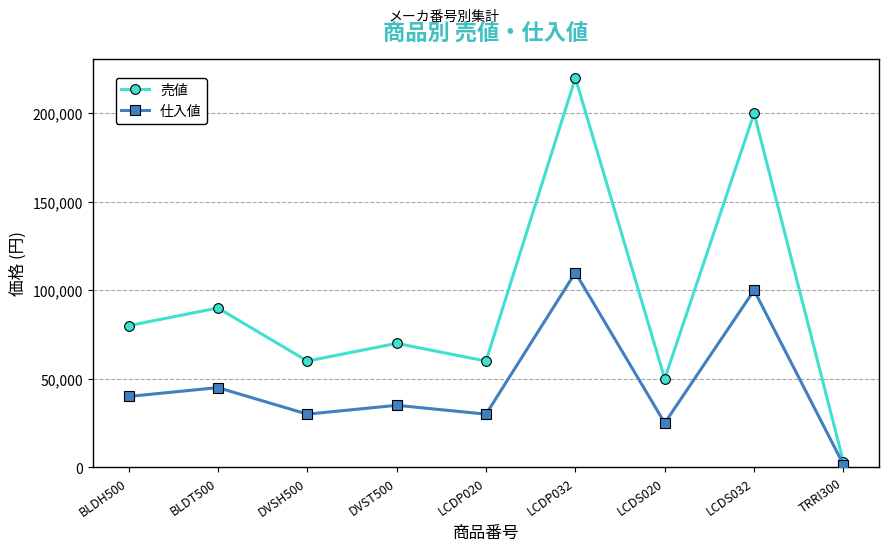

What position from the right is TRRI300?

1